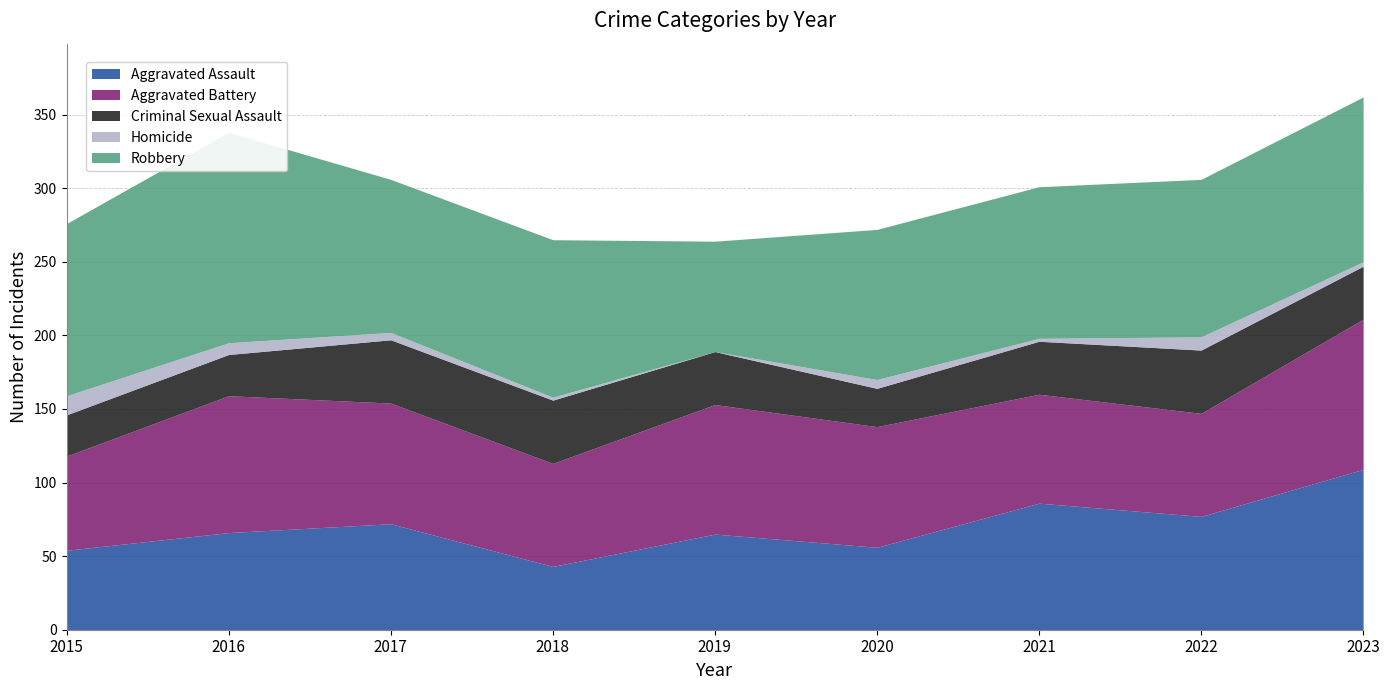

Reading left to right, what are all the values shown in this chart?

Aggravated Assault: 2015=54	2016=66	2017=72	2018=43	2019=65	2020=56	2021=86	2022=77	2023=109
Aggravated Battery: 2015=64	2016=93	2017=82	2018=70	2019=88	2020=82	2021=74	2022=70	2023=102
Criminal Sexual Assault: 2015=28	2016=28	2017=43	2018=43	2019=36	2020=26	2021=36	2022=43	2023=36
Homicide: 2015=13	2016=8	2017=5	2018=2	2019=0	2020=6	2021=2	2022=9	2023=3
Robbery: 2015=117	2016=143	2017=104	2018=107	2019=75	2020=102	2021=103	2022=107	2023=112